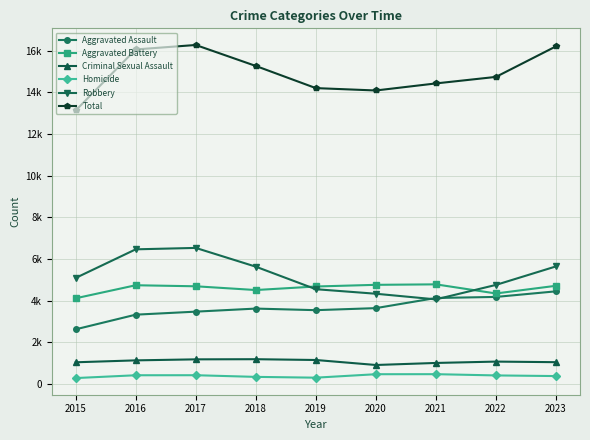

What are all the series names shown in the legend?

Aggravated Assault, Aggravated Battery, Criminal Sexual Assault, Homicide, Robbery, Total